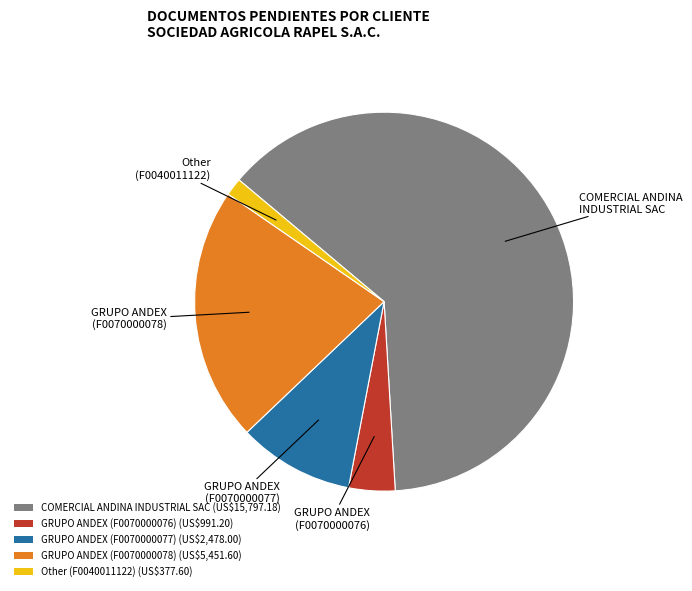

Which slice represents more than half of the pie?

COMERCIAL ANDINA INDUSTRIAL SAC (US$15,797.18)